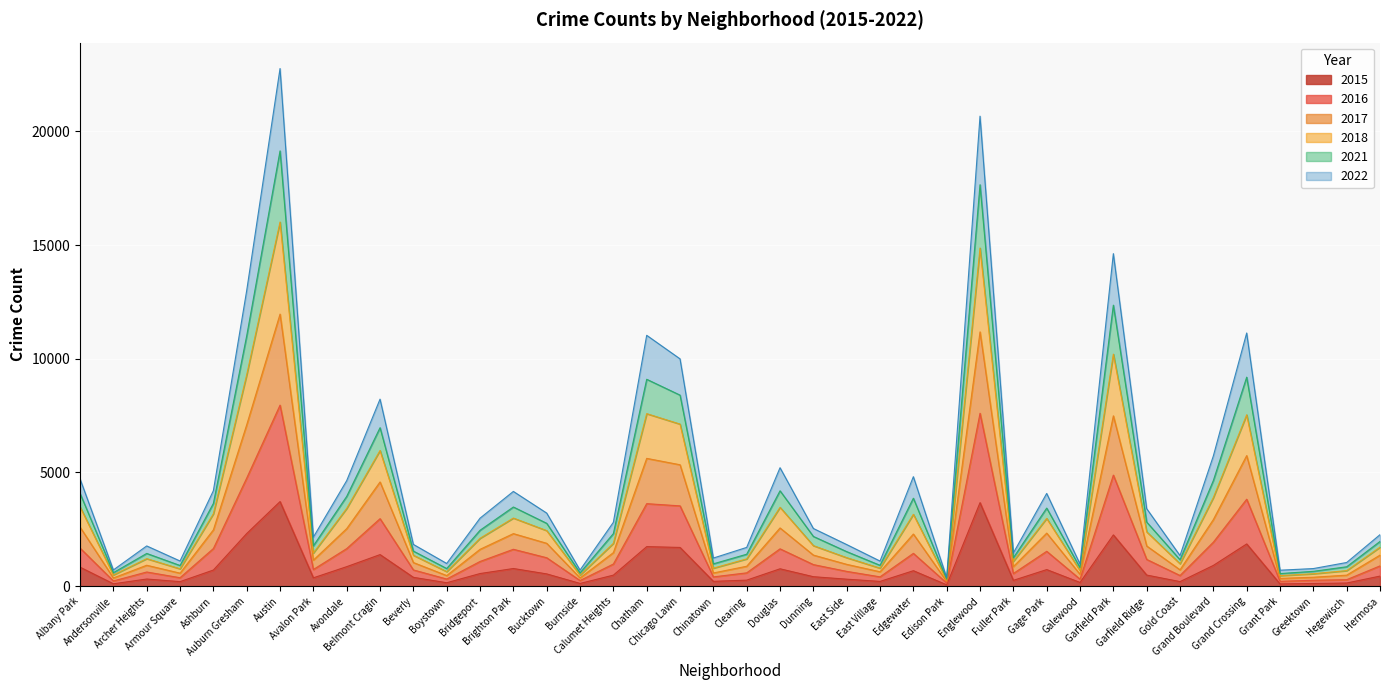

True or false: 2015 has more than 1 interior local peaks.

True